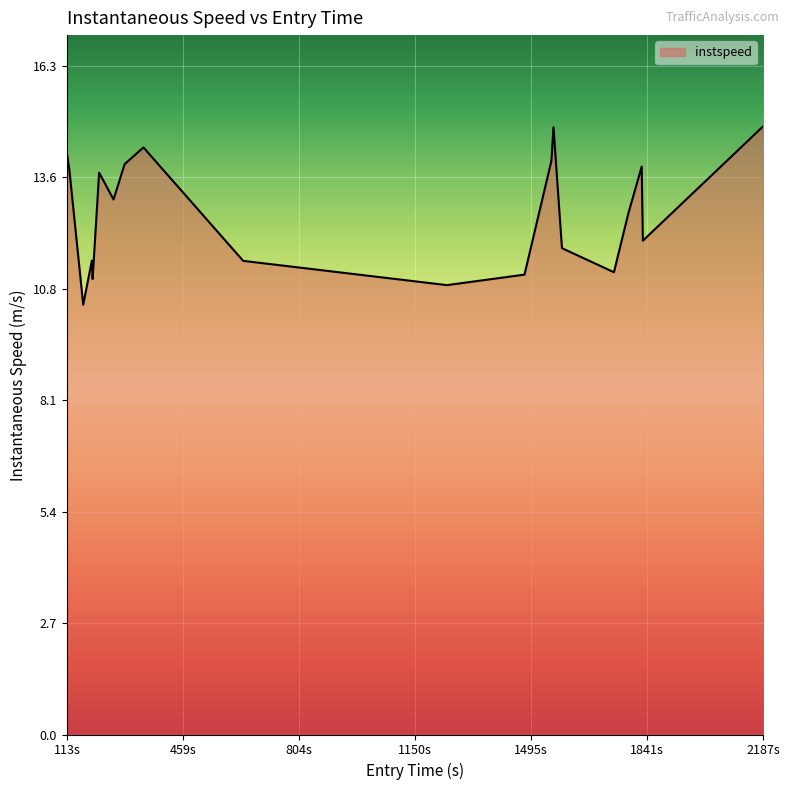

What is the difference between the maximum and minimum values?

4.3